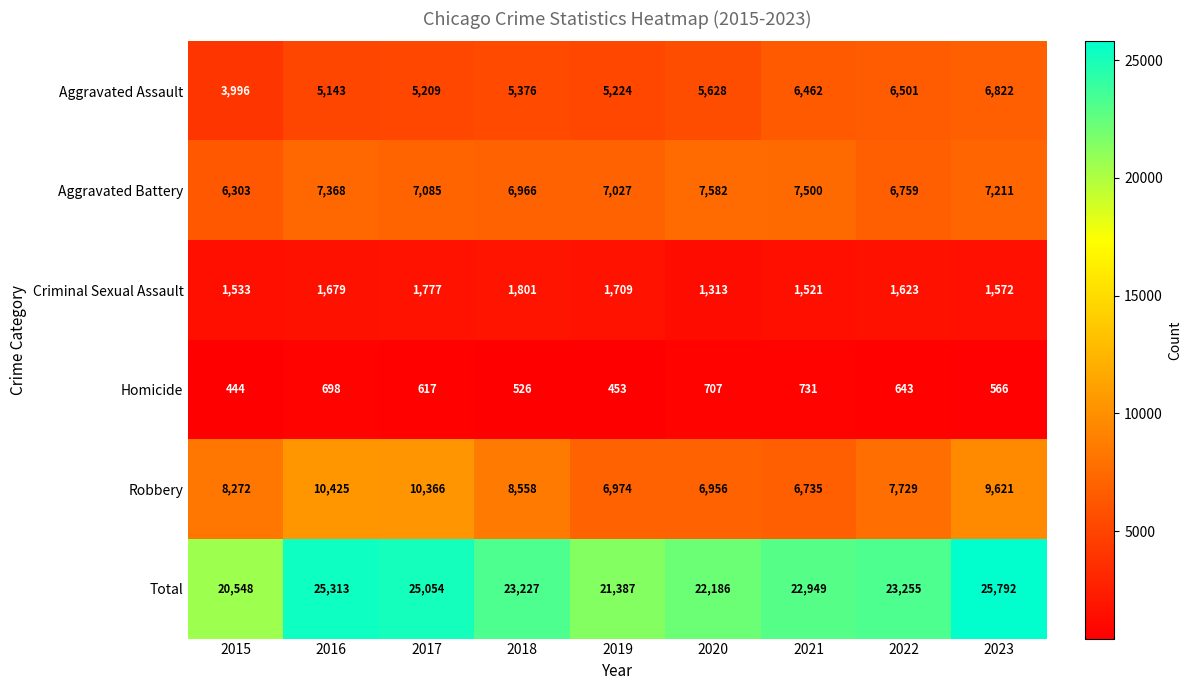

How many distinct data groups are displayed?

6